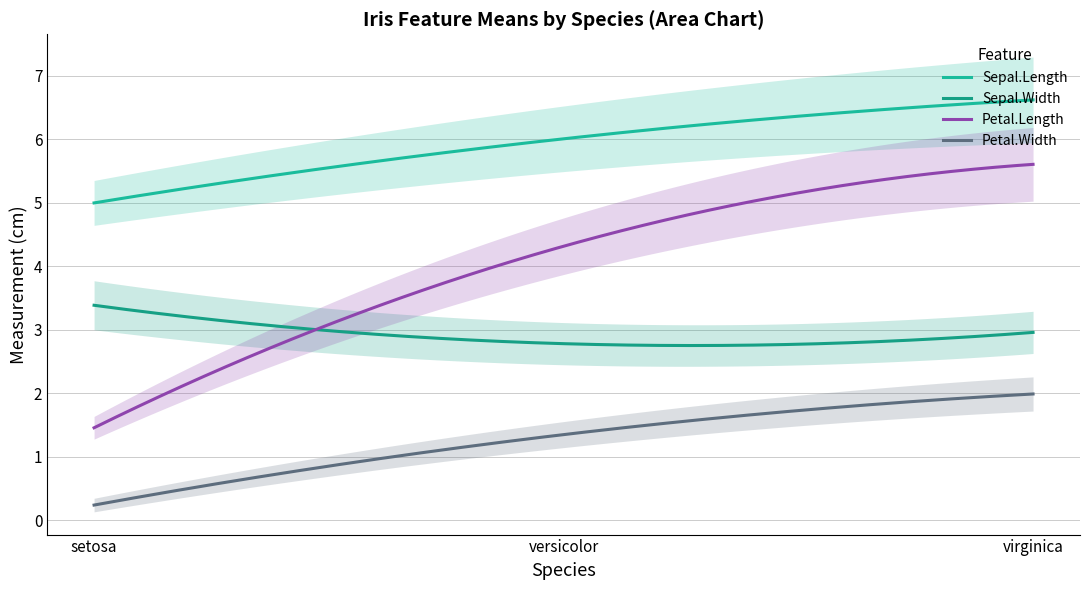

Is it true that Petal.Width equals 2.0 at virginica?

True